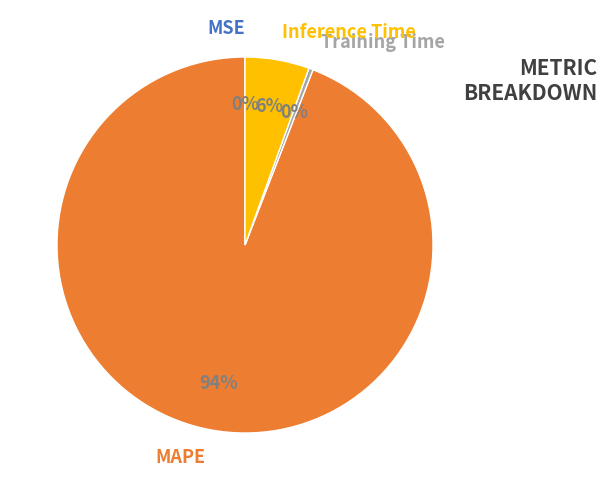

Which slice is the largest?

MAPE